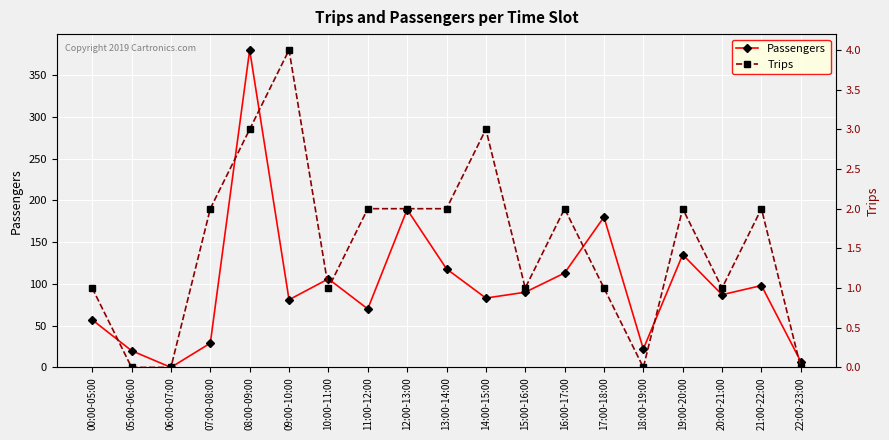

True or false: Passengers has a value of 90 at 15:00-16:00.

True